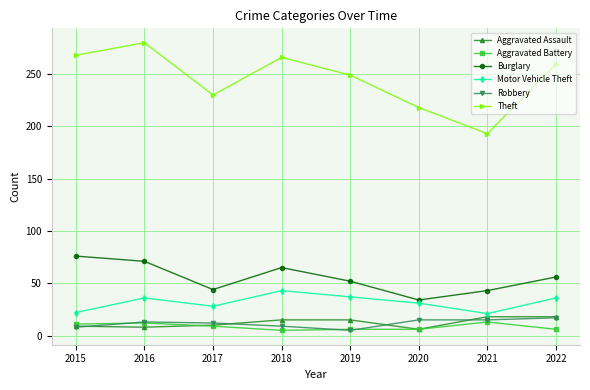

The value of Robbery at 2015 is 8. True or false?

True